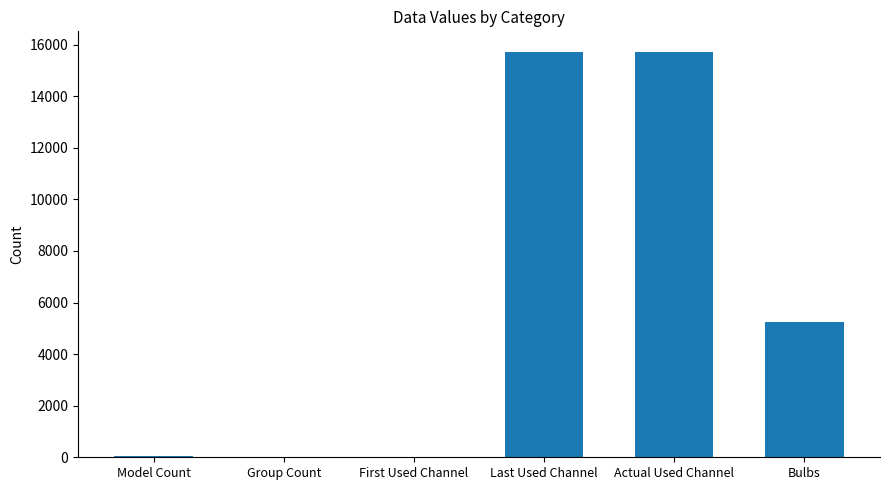

What is the average value?

6125